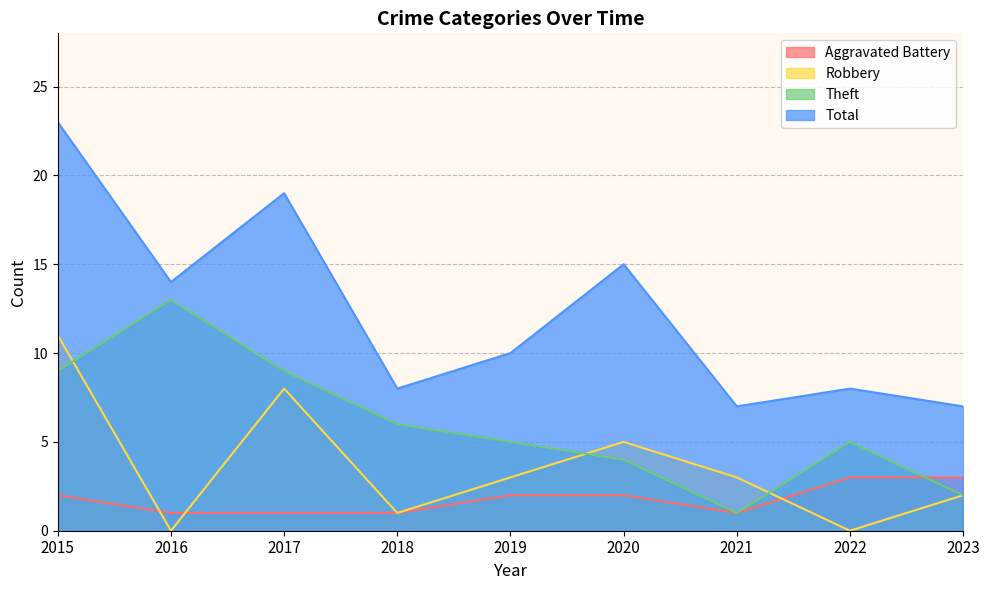

Is the value of Total at 2023 greater than the value of Theft at 2021?

Yes